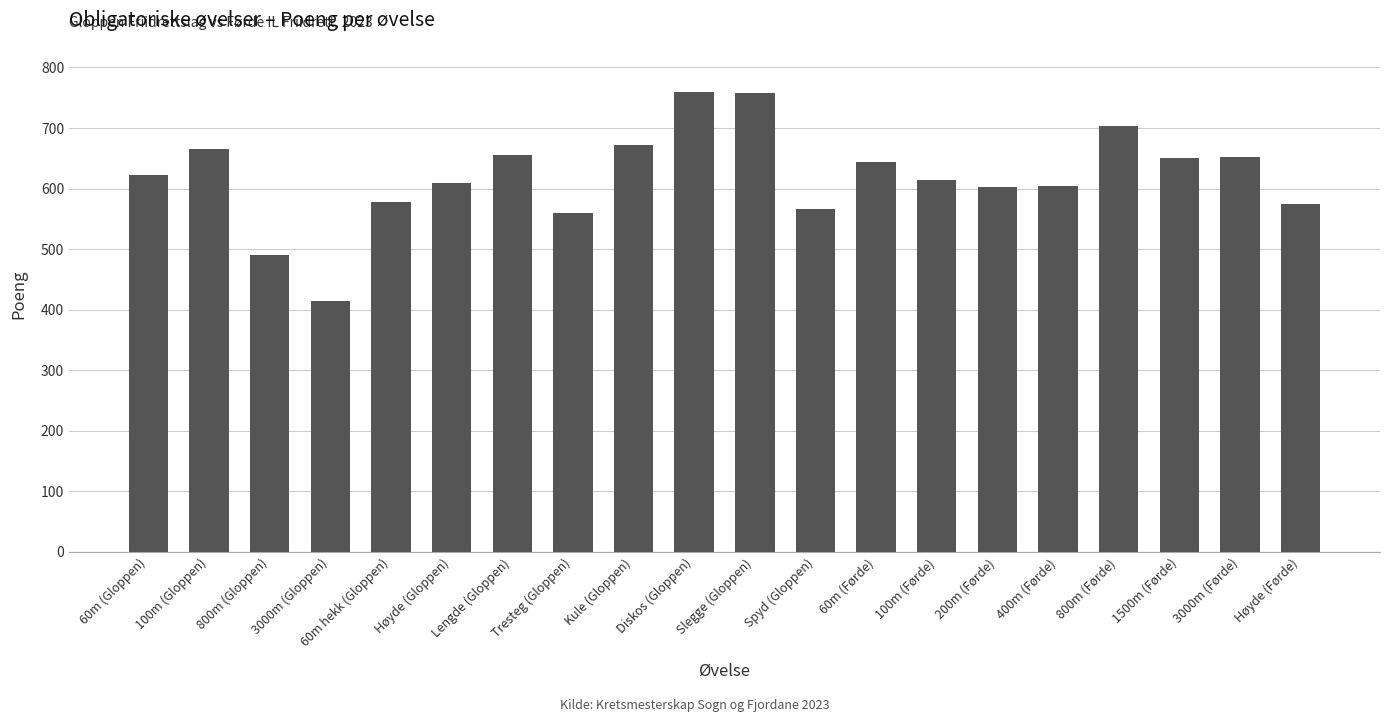

What is the label of the 4th bar from the left?

3000m (Gloppen)